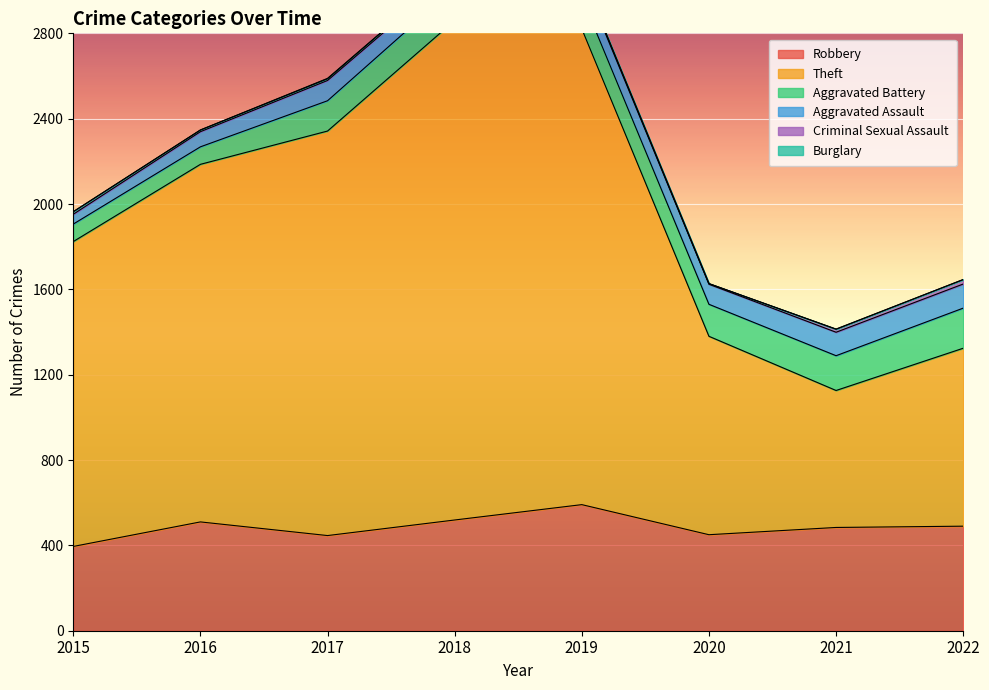

The Robbery series shows 744 at 2021. True or false?

False